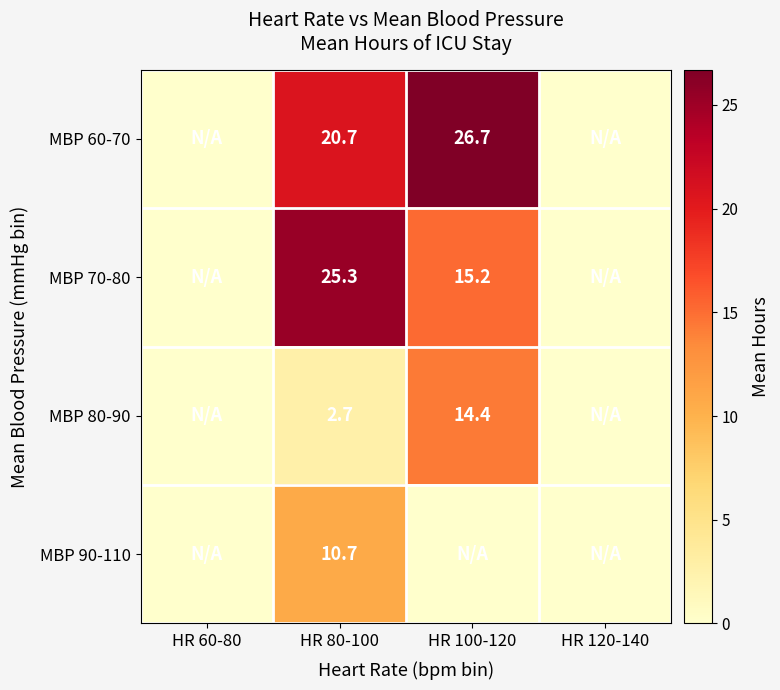

Rank the series at HR 80-100 from highest to lowest value.

MBP 70-80, MBP 60-70, MBP 90-110, MBP 80-90